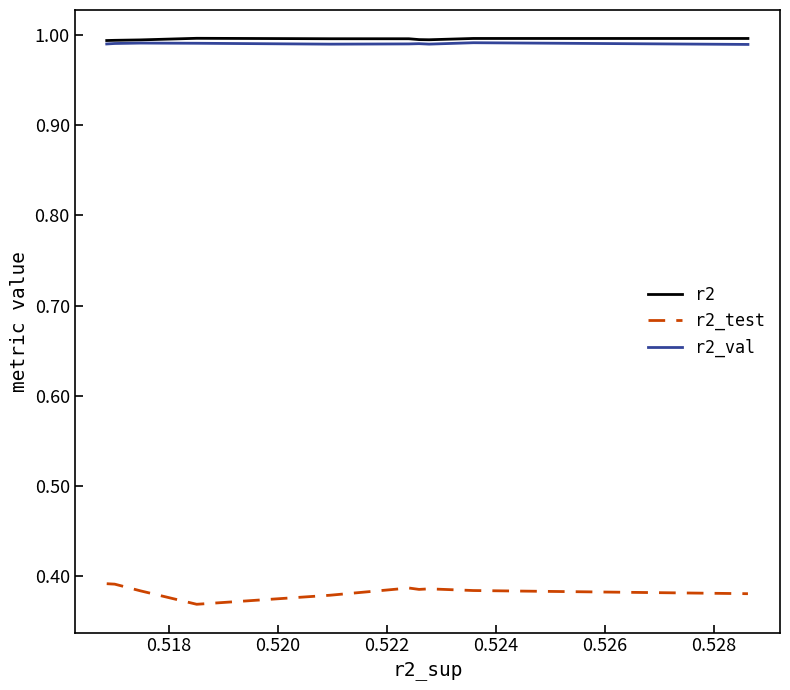

Which series has the widest spread of values?

r2_test